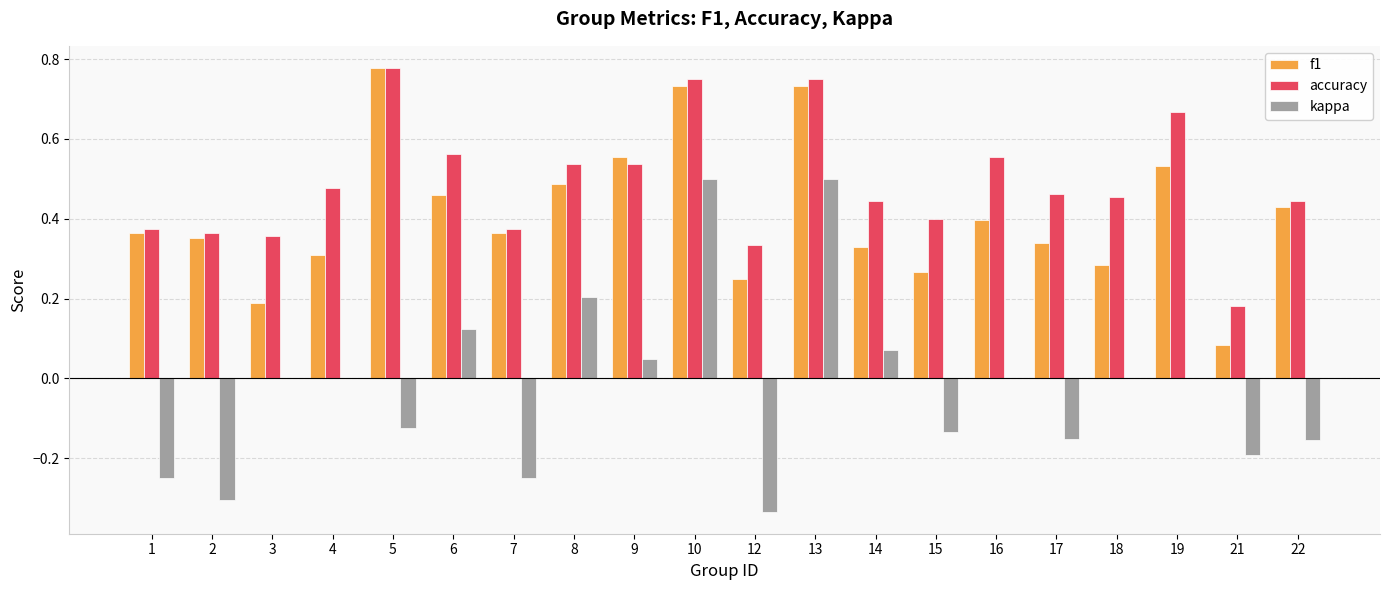

Are the bars grouped side by side (vs. stacked)?

Yes